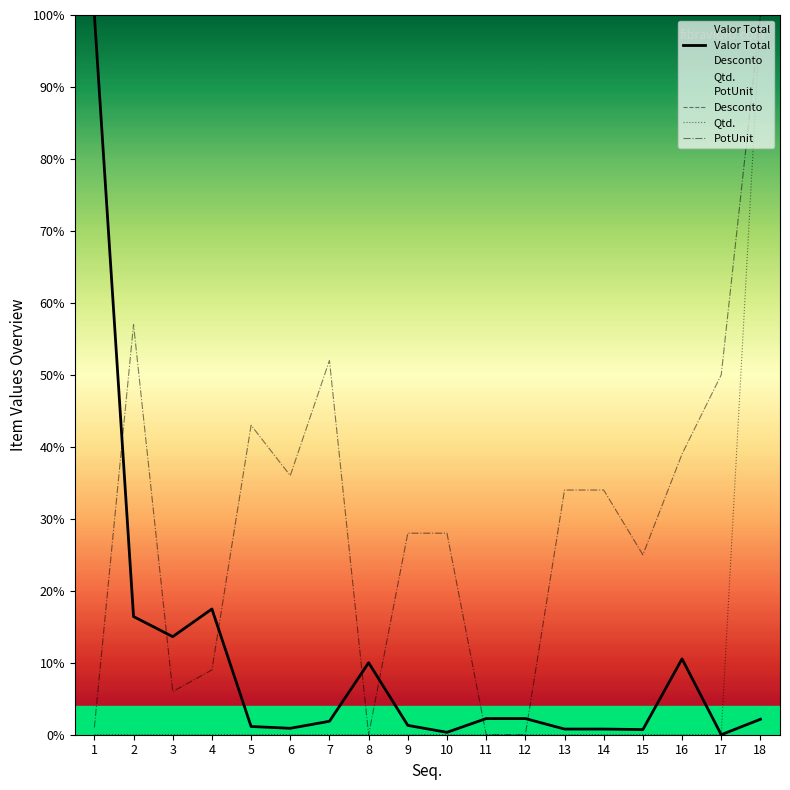

At which category does Valor Total reach its first local valley?

3